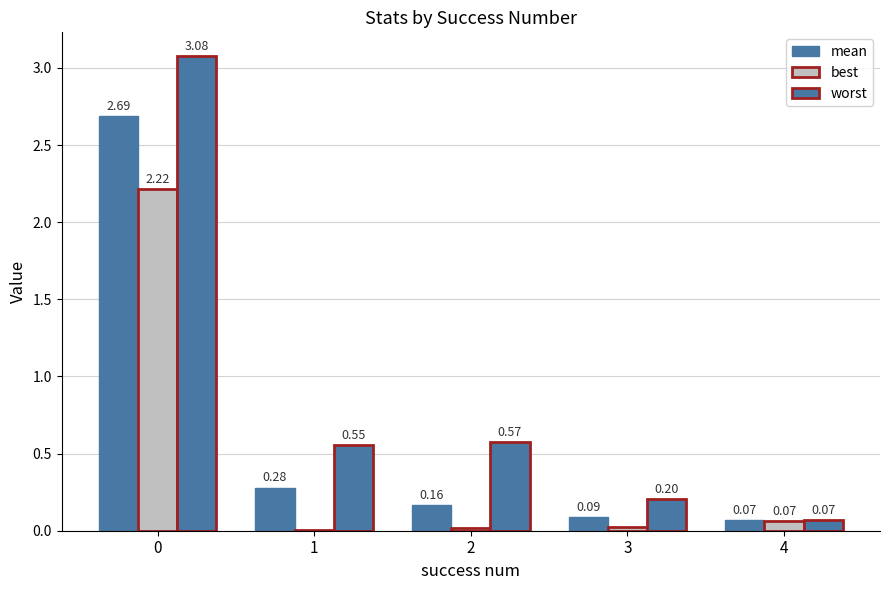

Reading left to right, what are all the values shown in this chart?

mean: 2.7	0.3	0.2	0.1	0.1
best: 2.2	0.0	0.0	0.0	0.1
worst: 3.1	0.6	0.6	0.2	0.1